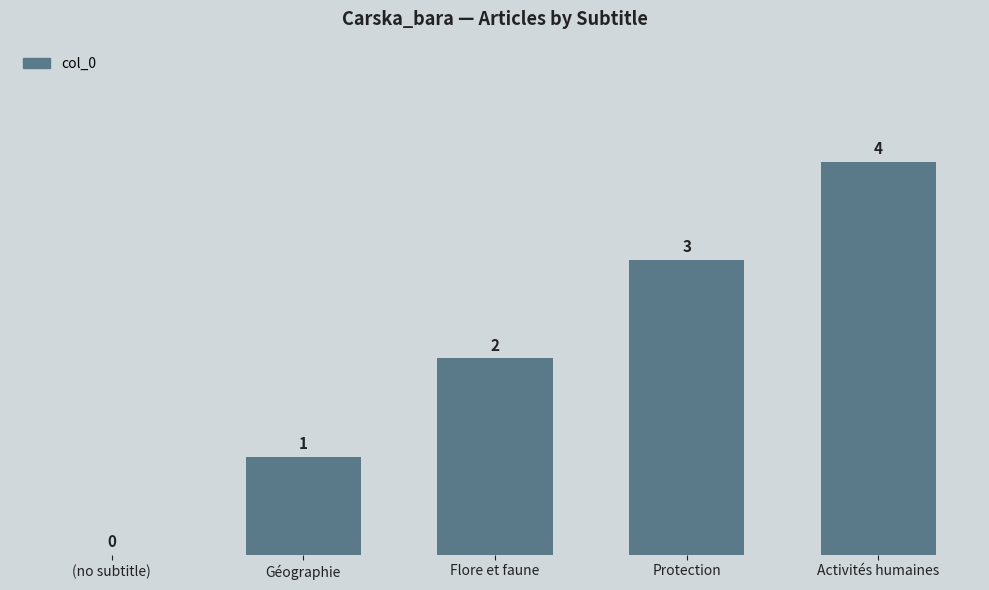

What is the approximate value at Protection?

3